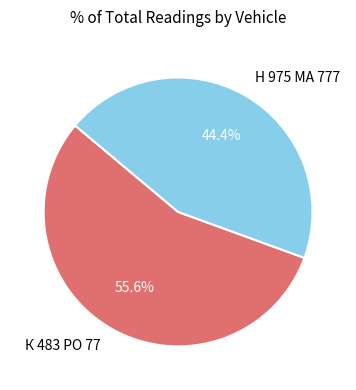

What percentage do Н 975 МА 777 and К 483 РО 77 together represent?

100.0%